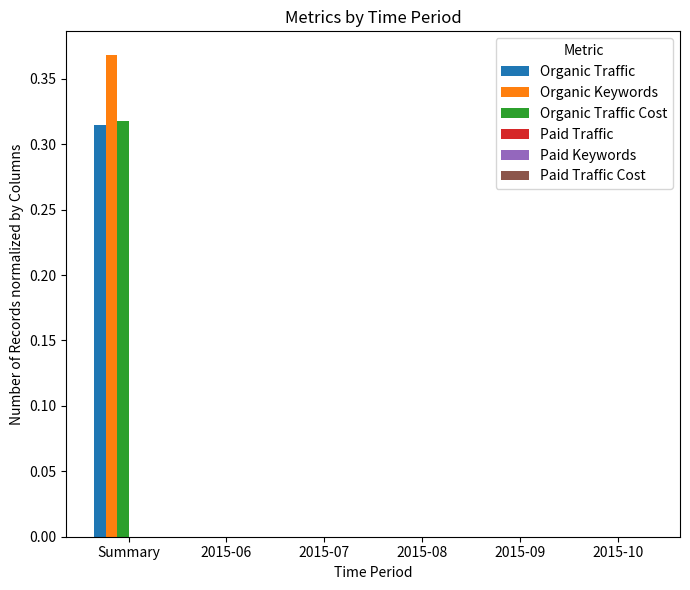

At which label does Organic Traffic reach its peak?

Summary